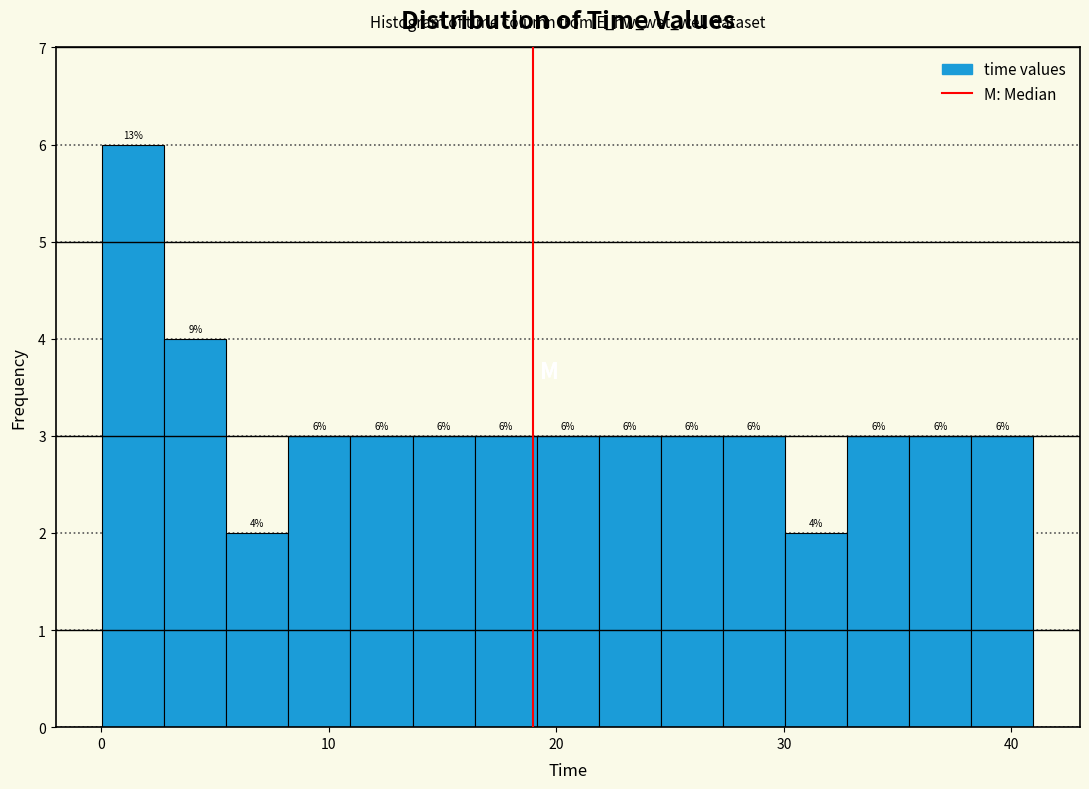

Around what value on the x-axis is the tallest bar? Give the approximate position of its centre, as read against the axis.

1